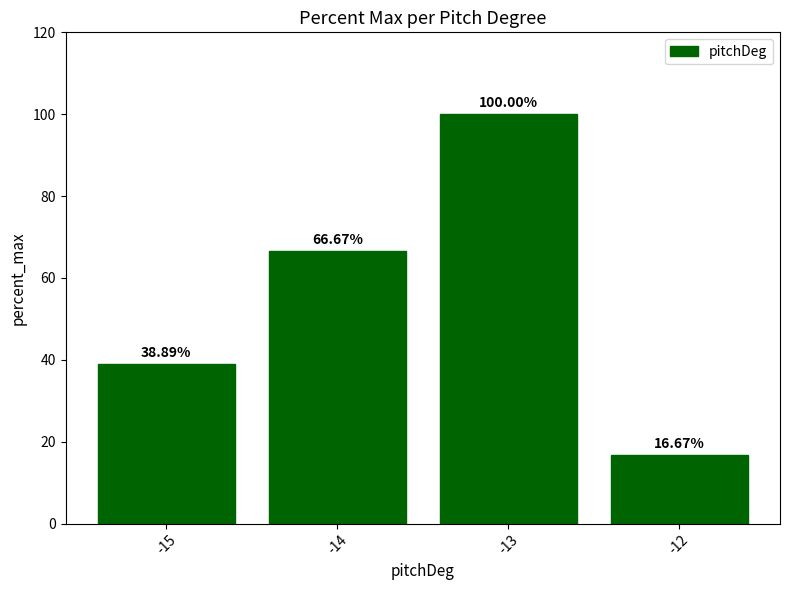

At which label does the data first exceed 66?

-14